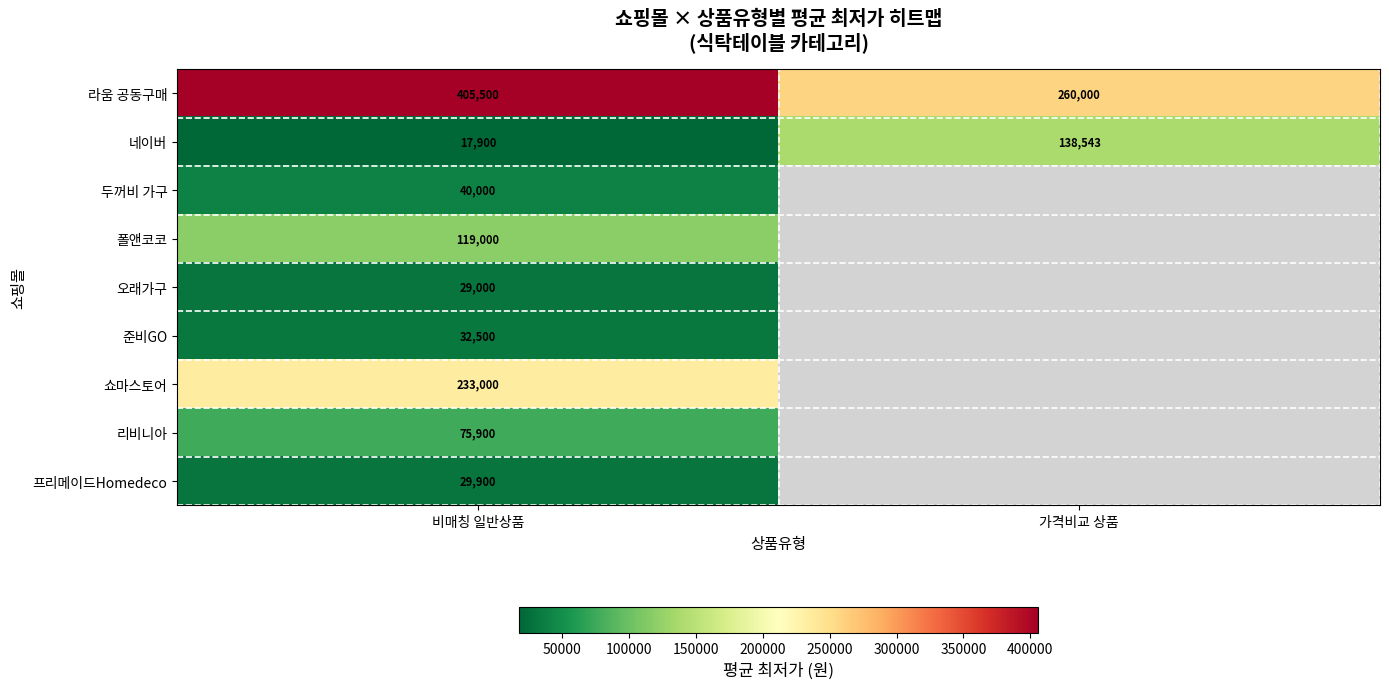

What is the sum of the 네이버 values at 가격비교 상품 and 비매칭 일반상품?

156443